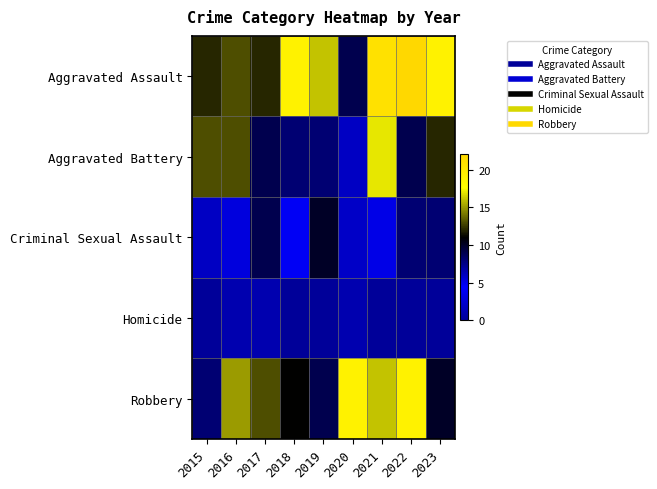

How many distinct data groups are displayed?

5